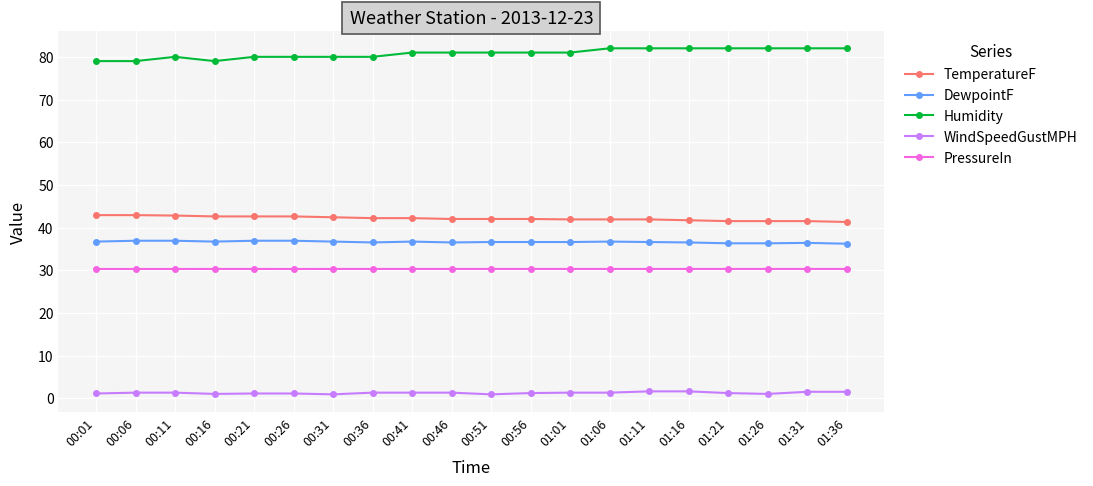

At how many categories does at least one series exceed 0?

20